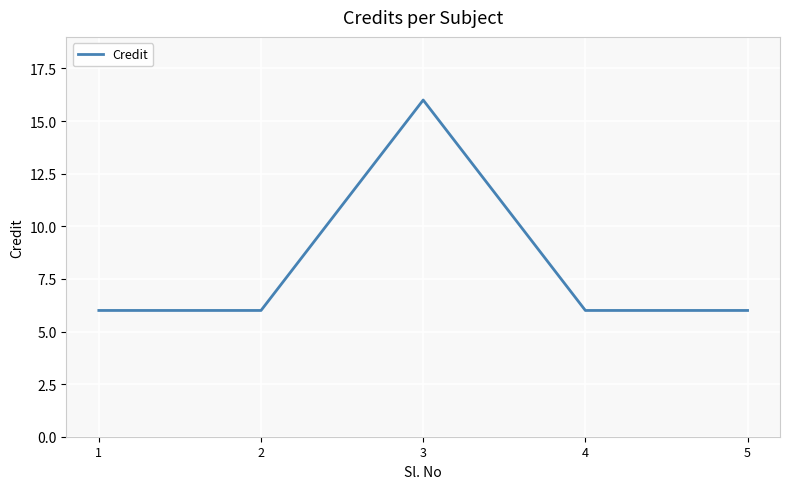

True or false: the data shows 16 at 3.

True